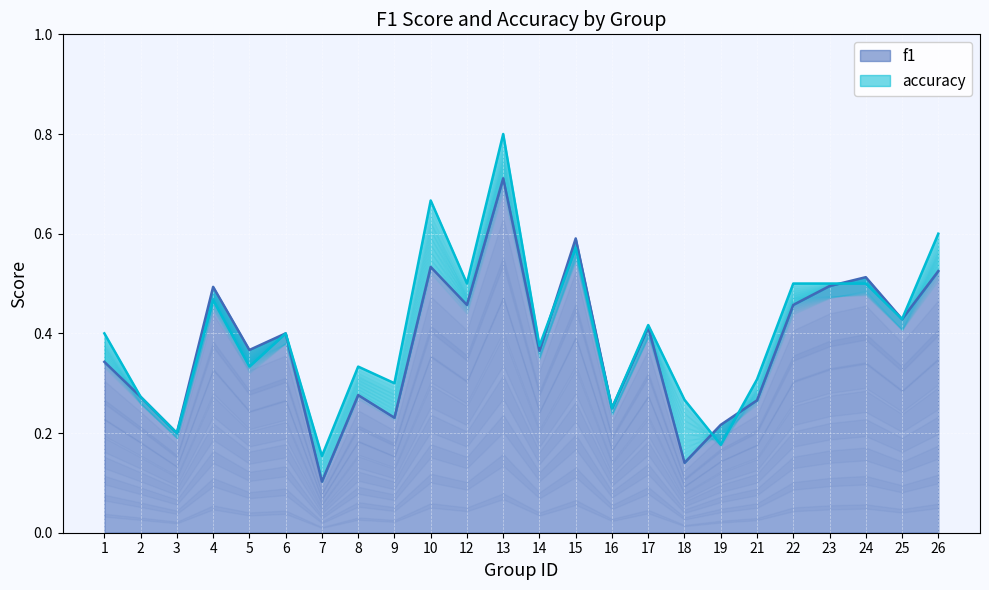

The accuracy series shows 0.2 at 1. True or false?

False